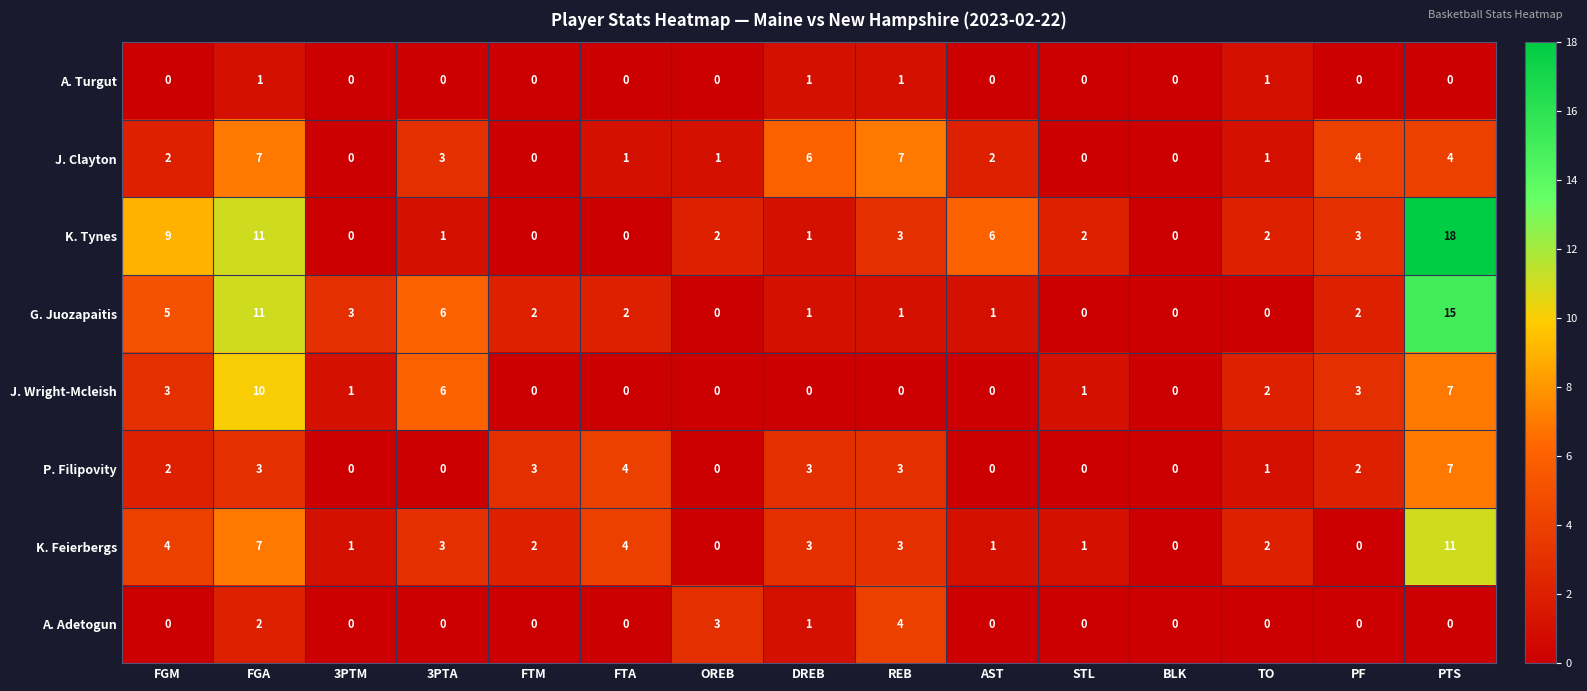

Which series has the widest spread of values?

K. Tynes